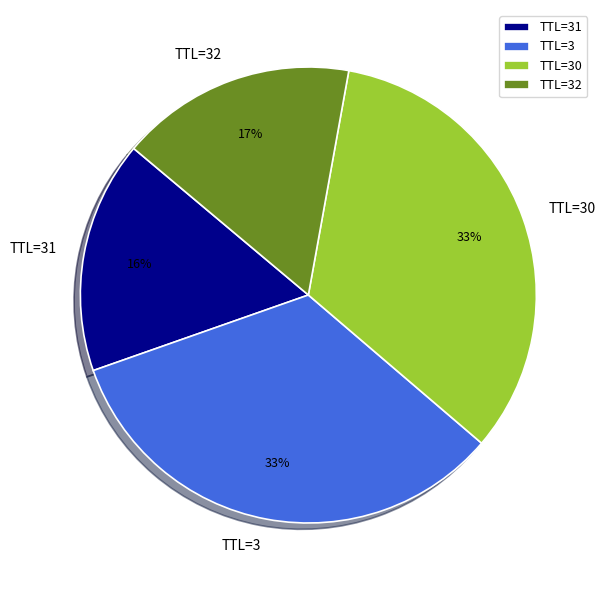

What is the ratio of the value at TTL=32 to the value at TTL=30?

0.5